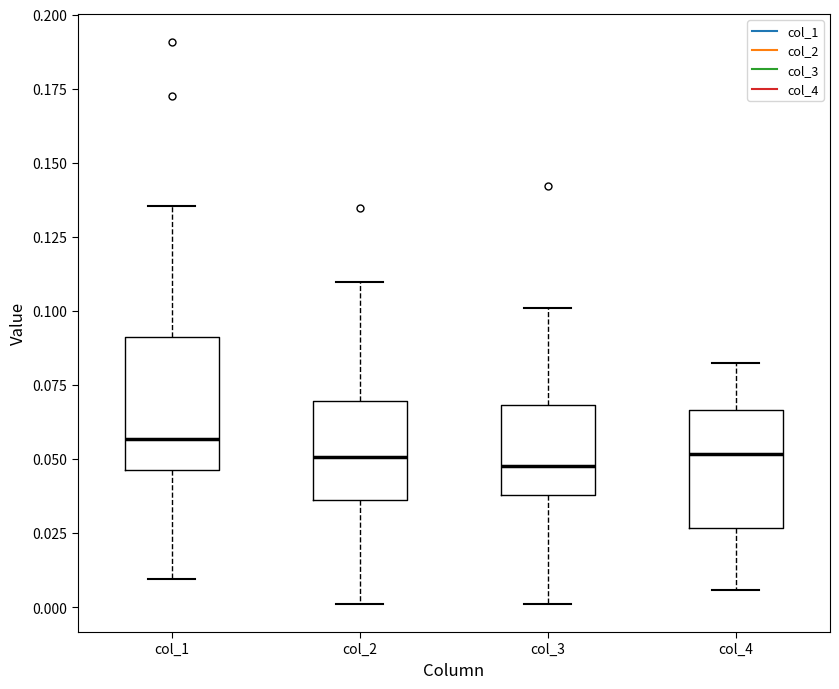

Reading left to right, read every box against the y-axis: the position of its median line, the range the box covers, and the ends of its whiskers. The values are not printed on the chart, so give them approximately, as read against the axis.

col_1: median 0.055, box 0.045 to 0.090, whiskers 0.010 to 0.135
col_2: median 0.050, box 0.035 to 0.070, whiskers 0.000 to 0.110
col_3: median 0.050, box 0.040 to 0.070, whiskers 0.000 to 0.100
col_4: median 0.050, box 0.025 to 0.065, whiskers 0.005 to 0.085